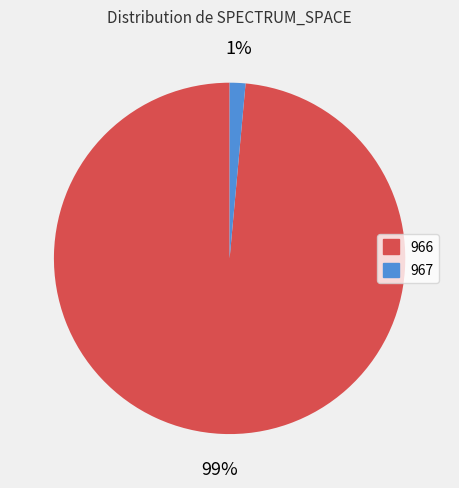

Is the sum of 967 and 966 greater than half?

Yes